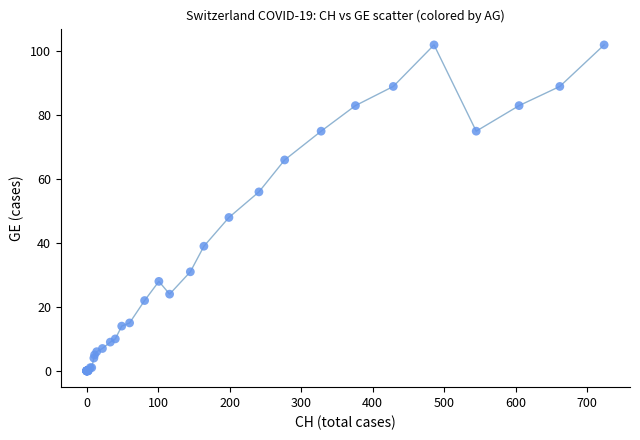

What Y value in the scatter plot is closest to 51?

48